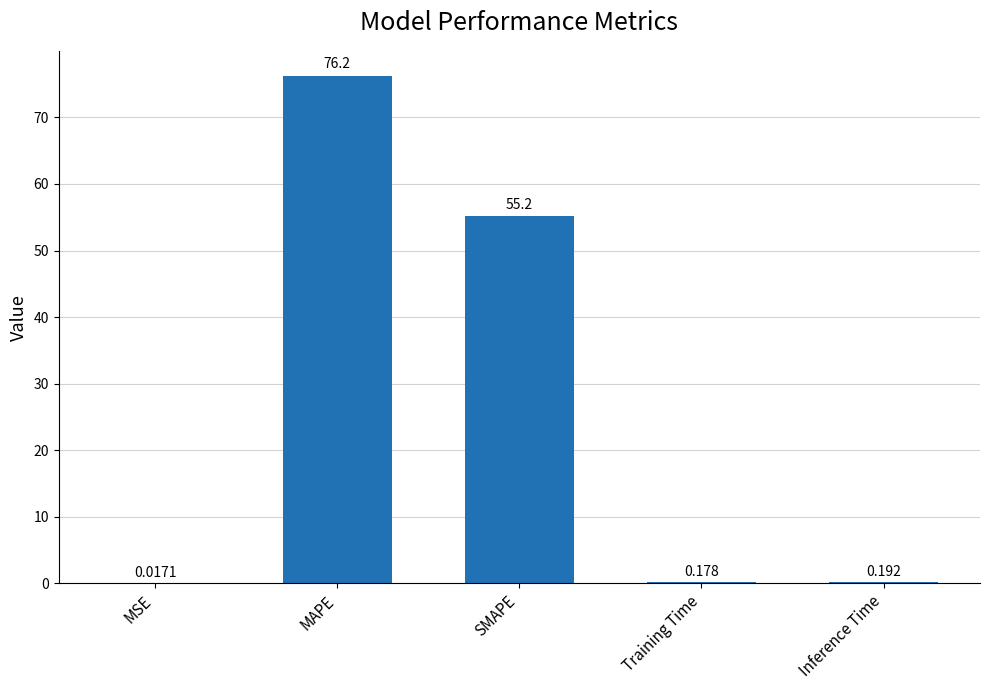

Are the bars grouped side by side (vs. stacked)?

No